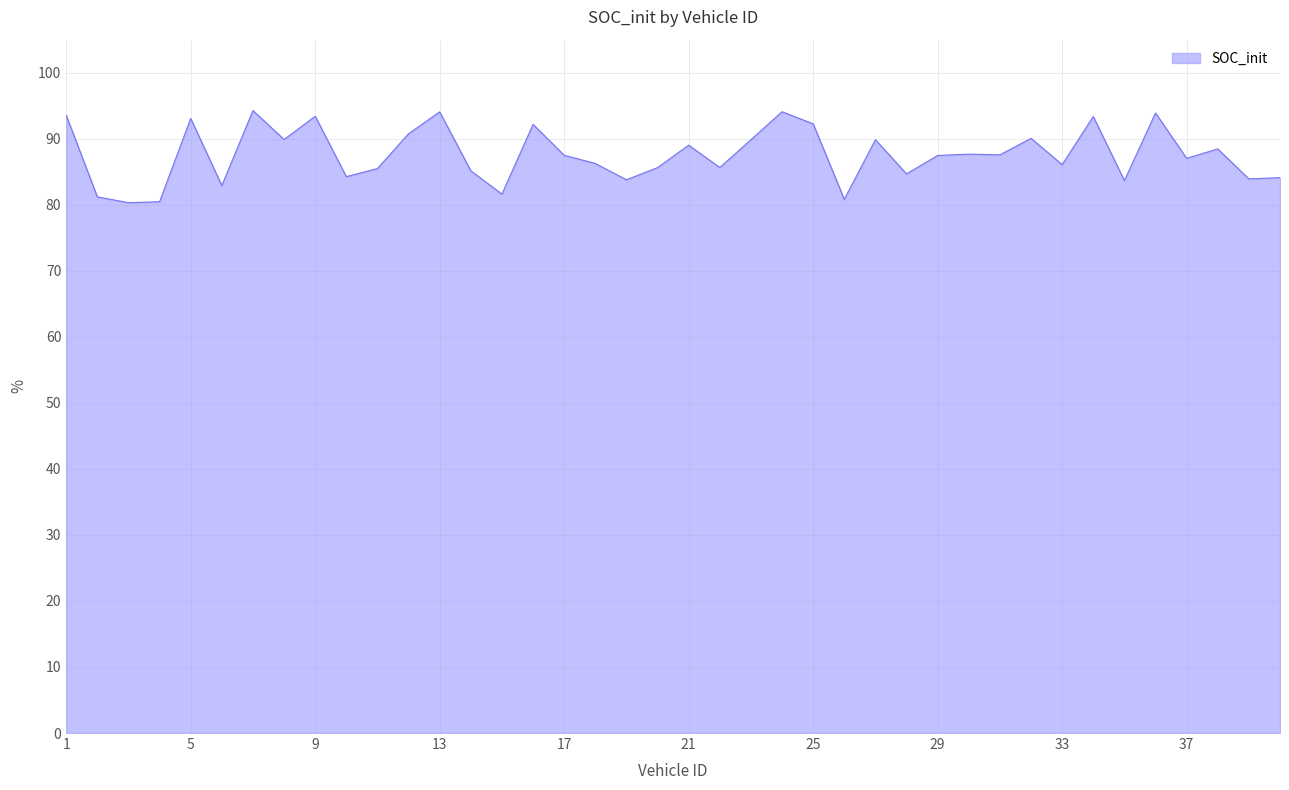

What is the sum of all values?

3505.1